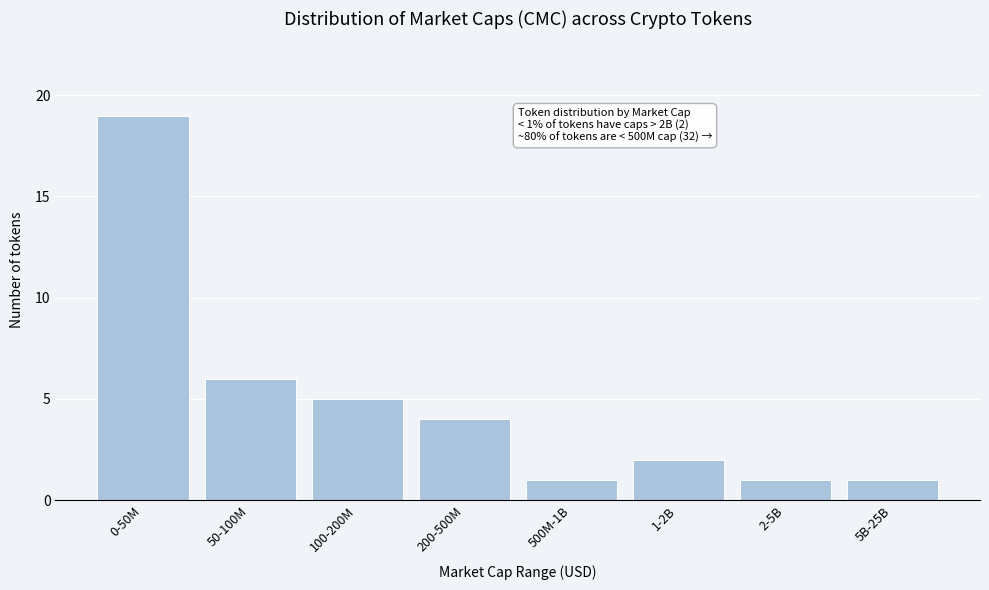

Reading left to right, list all the values displayed in this chart.

19	6	5	4	1	2	1	1